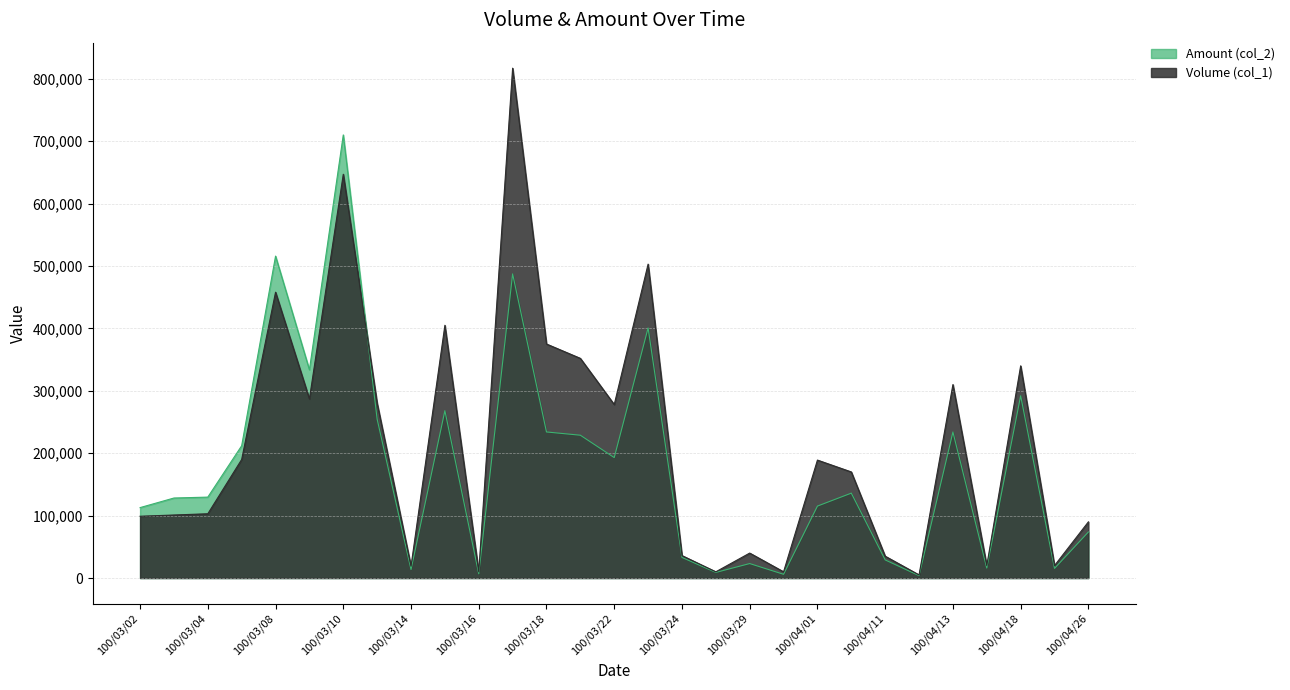

Does the chart display data point markers on the line(s)?

No